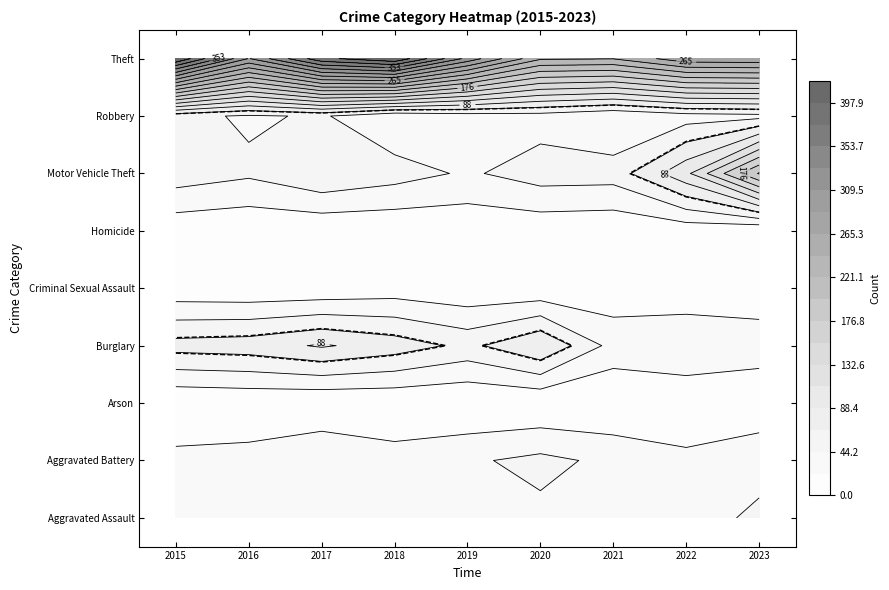

The Aggravated Assault series shows 41 at 2015. True or false?

True